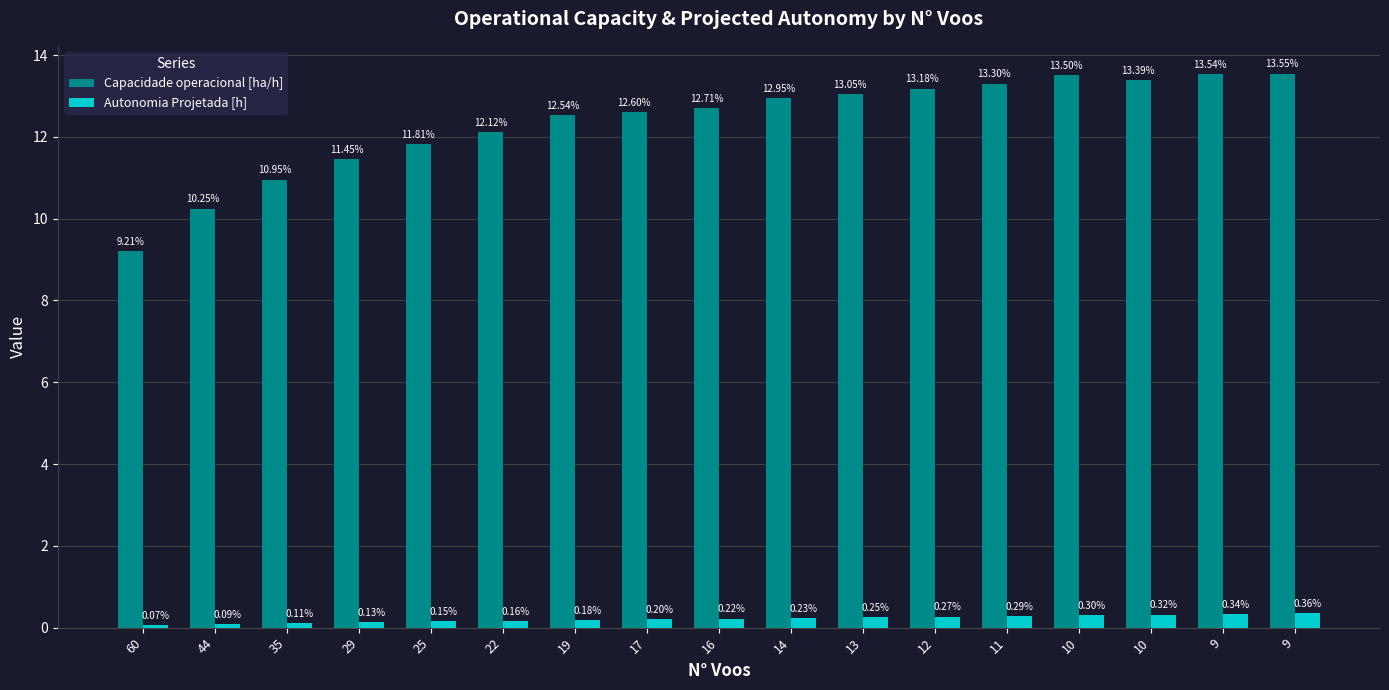

The Autonomia Projetada [h] series shows 0.0 at 60. True or false?

False